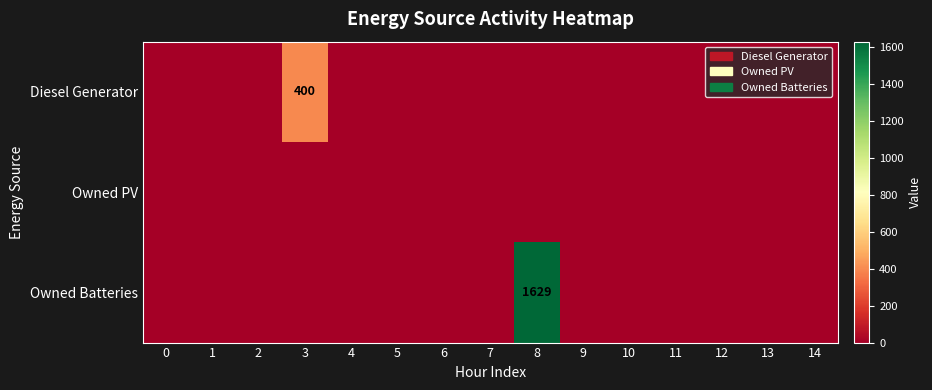

List the series in order of their overall mean, lowest first.

row_1, row_0, row_2